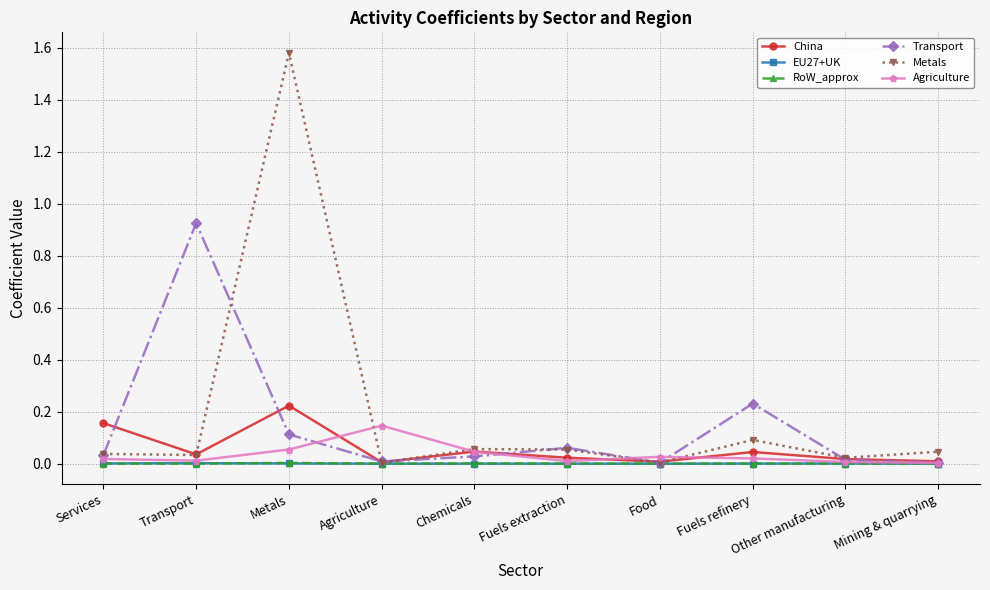

At how many categories does at least one series exceed 1?

1